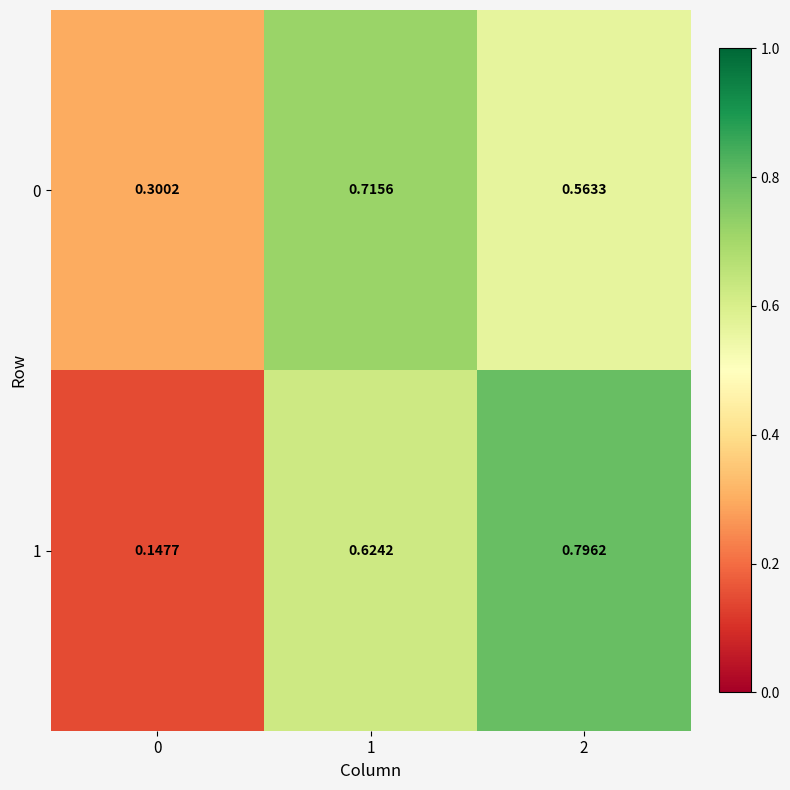

How many data points does each series have?

3